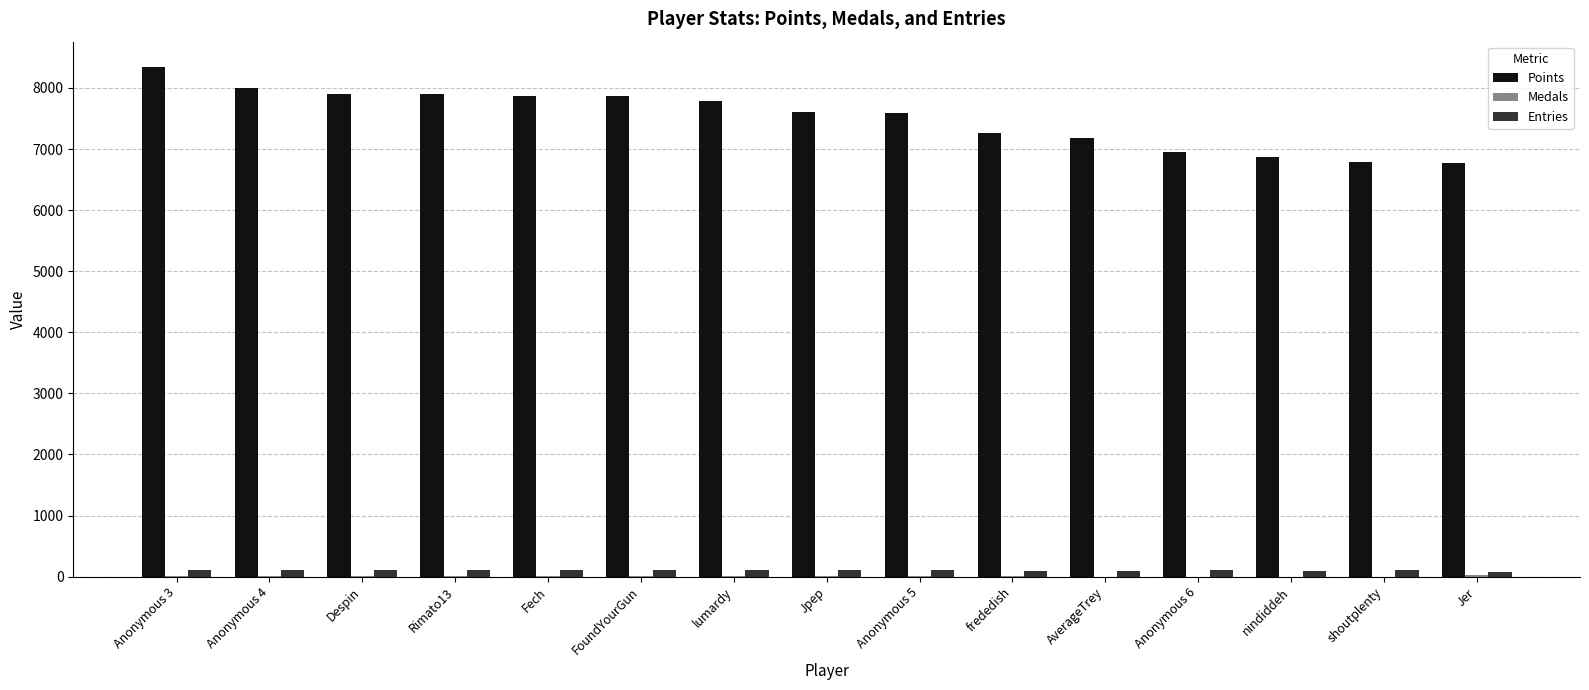

Which series has the largest total across all categories?

Points